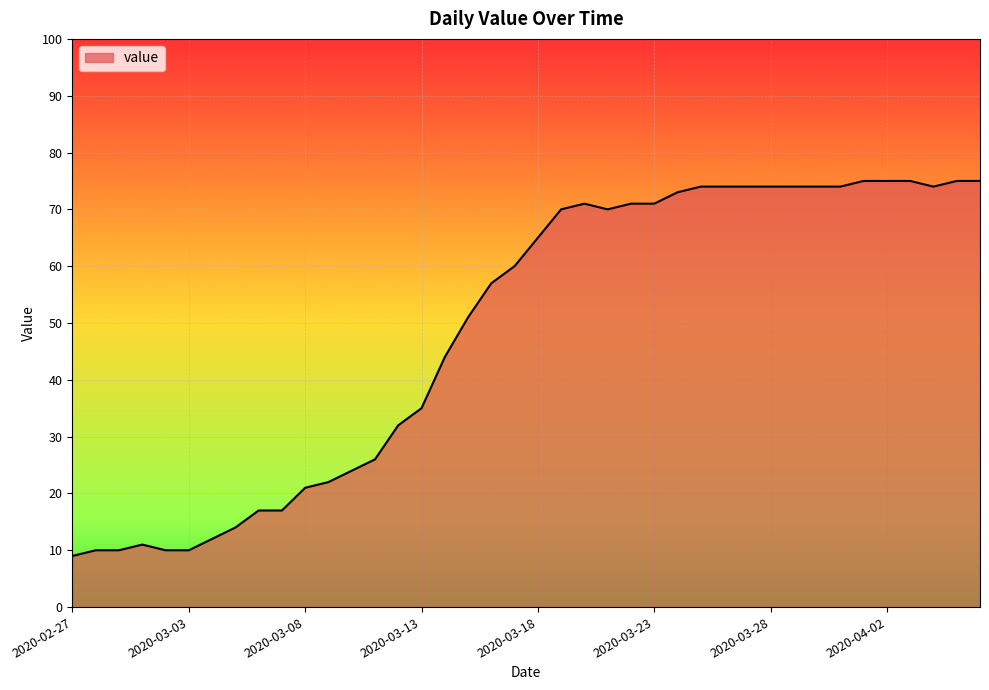

What is the maximum value shown in the chart?

75